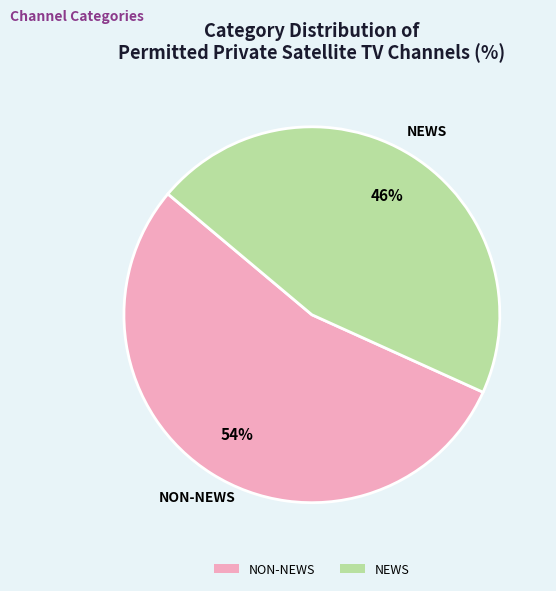

Count the number of slices in the pie.

2